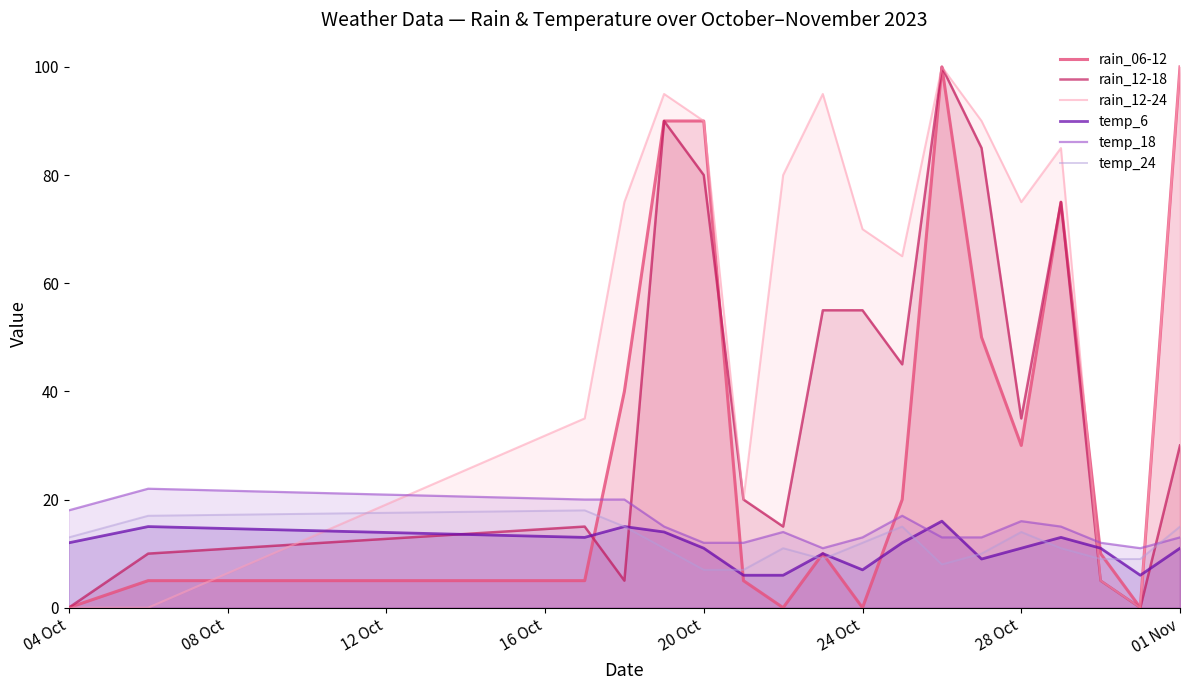

What is the maximum value shown in the chart?

100